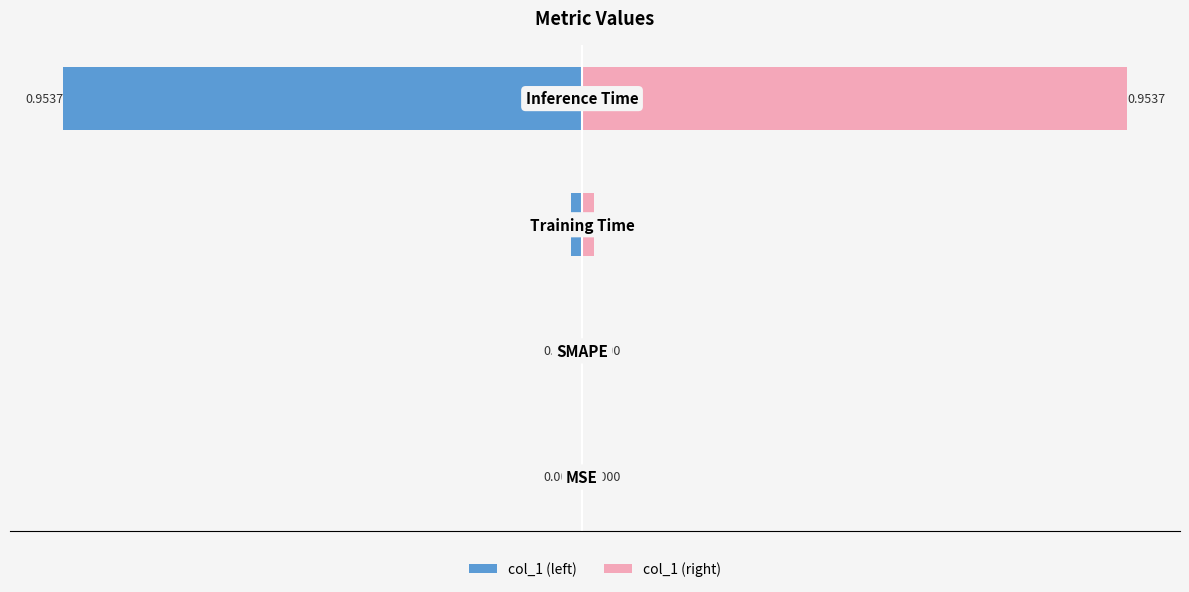

How many values in col_1 (left) are below zero?

2